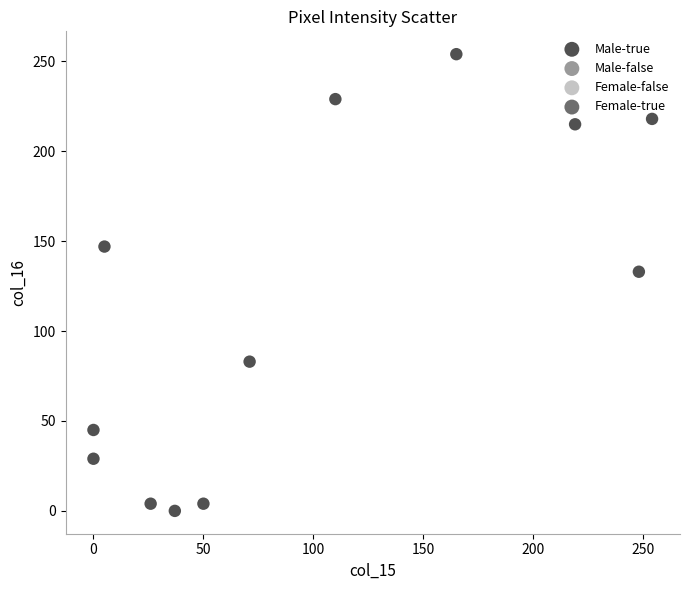

What is the range of X values (max minus min)?

254